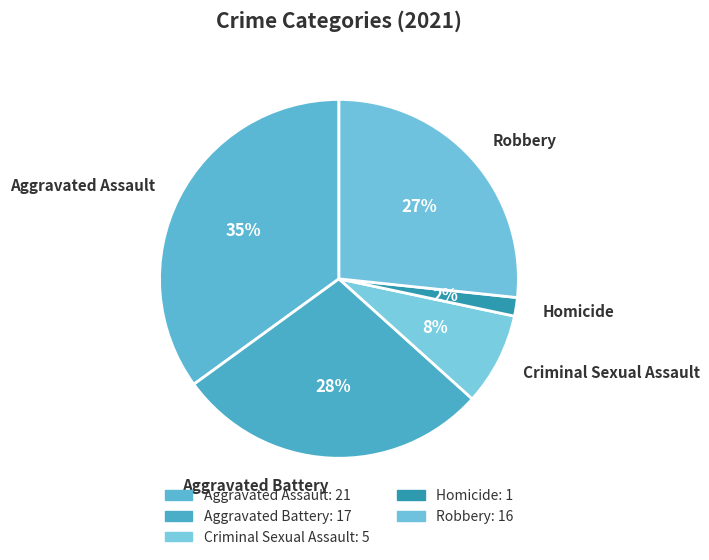

The Aggravated Assault slice represents 35% of the pie. True or false?

True